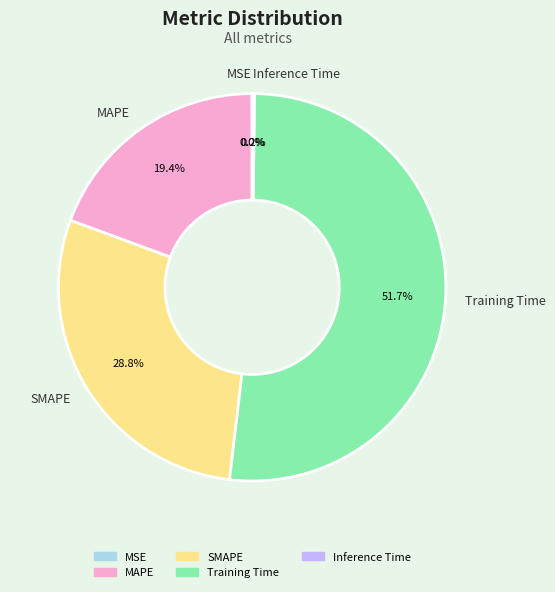

What is the majority slice?

Training Time